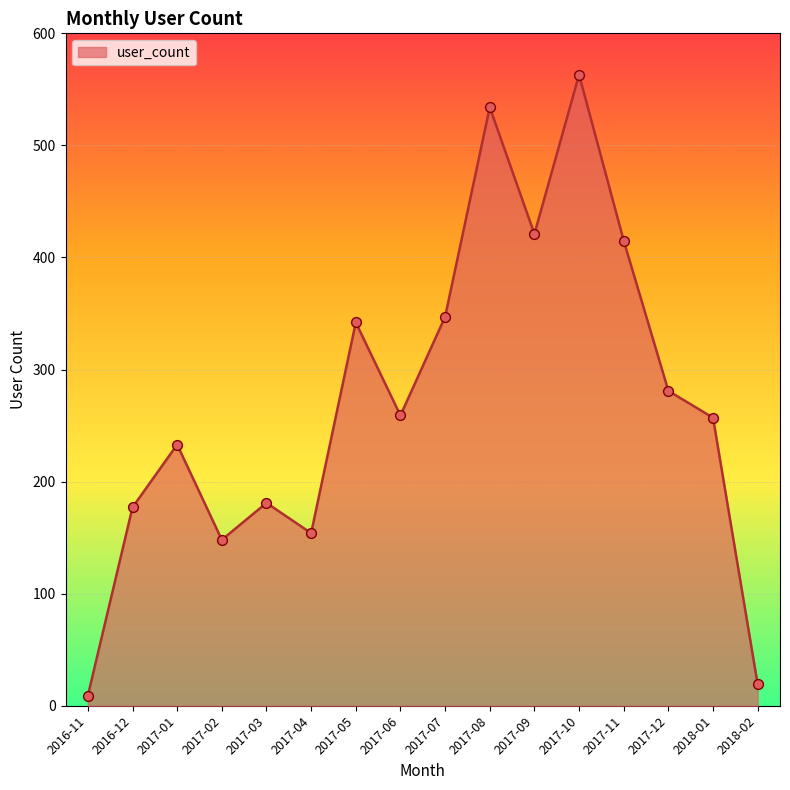

Approximately how many times larger is the value at 2017-05 compared to 2017-04?

2.2